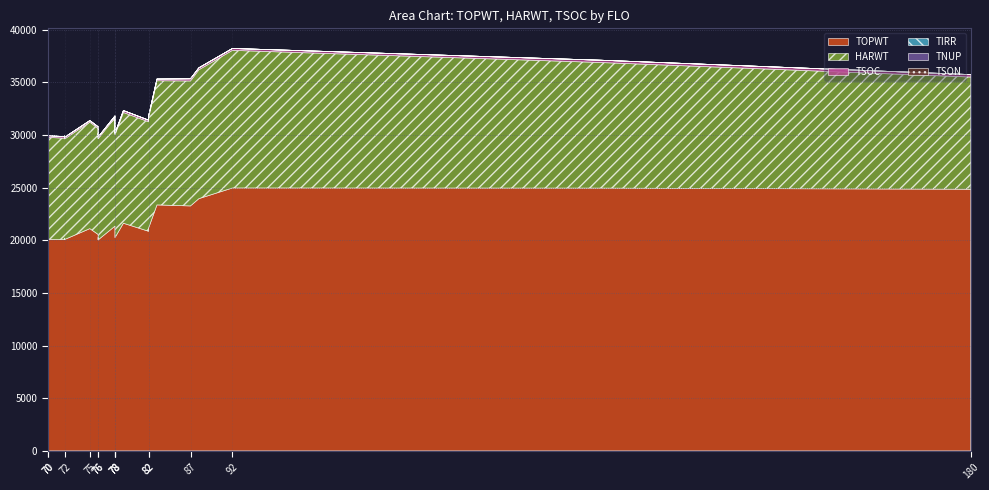

What are all the series names shown in the legend?

TOPWT, HARWT, TSOC, TIRR, TNUP, TSON